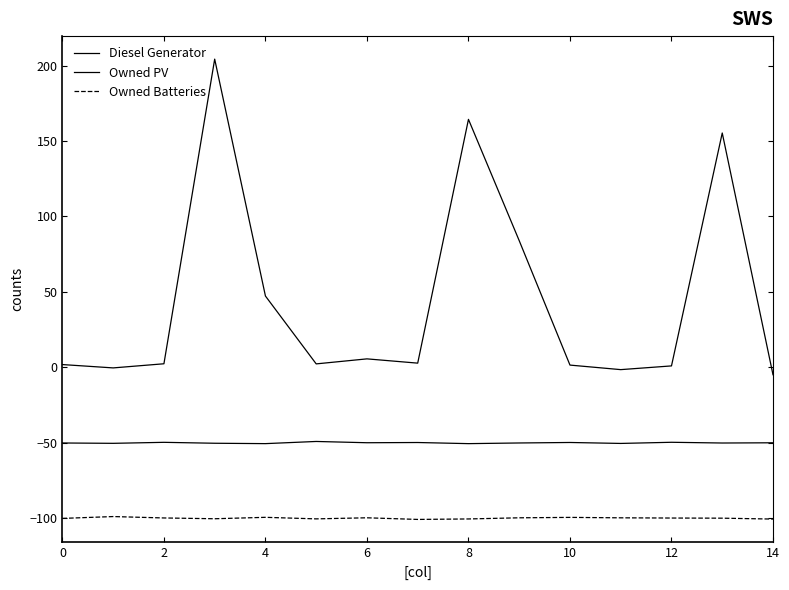

How many lines are shown in the chart?

3